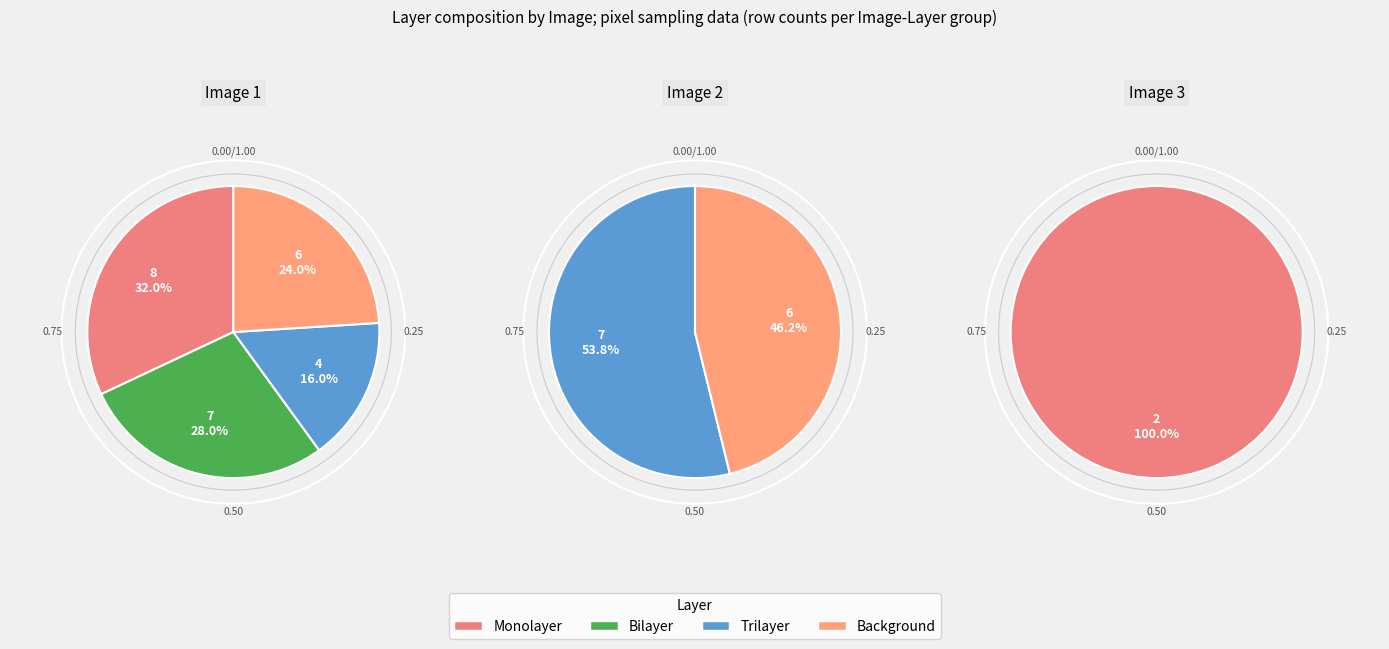

To the nearest percent, what is the difference between the Monolayer and Trilayer slice percentages?

16%